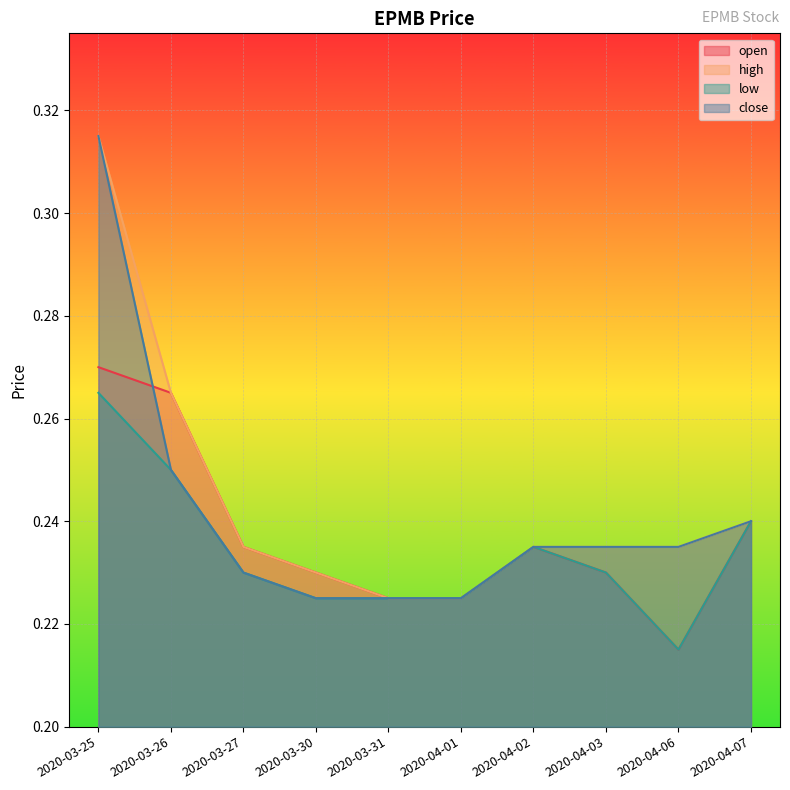

How many open values are between 0 and 1?

10